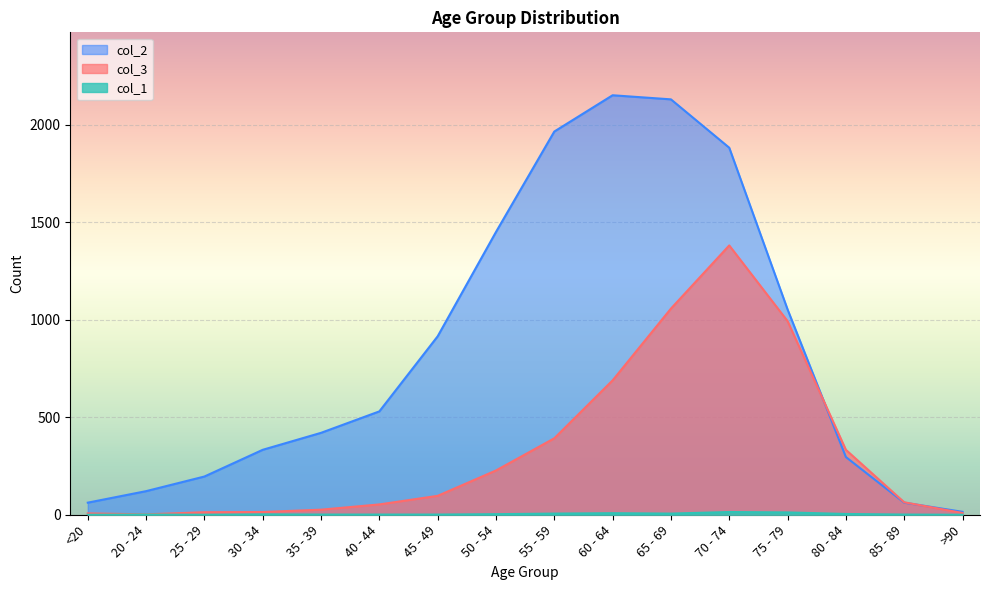

Where is the first local minimum for col_3?

20 - 24